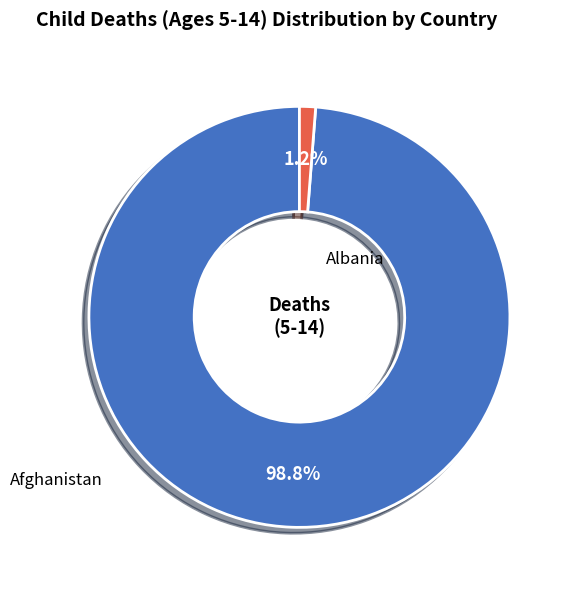

Does any single category account for the majority?

Yes